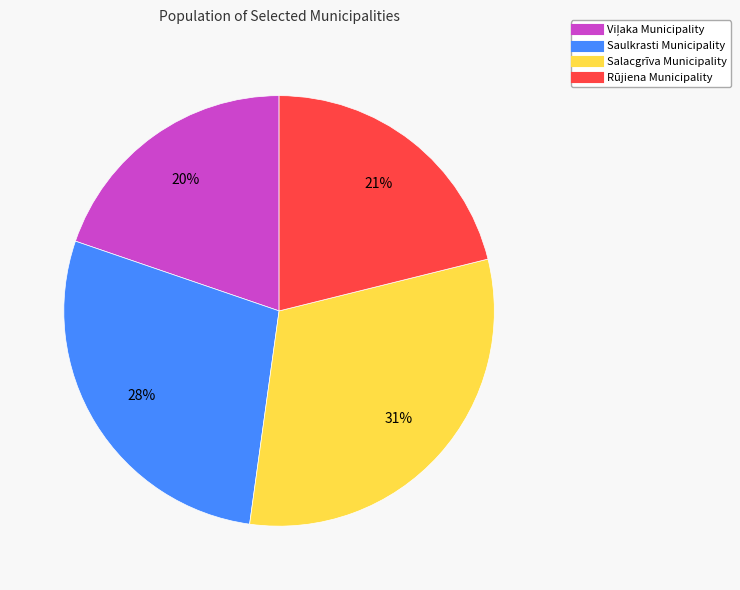

Is there any slice that represents more than half of the pie?

No